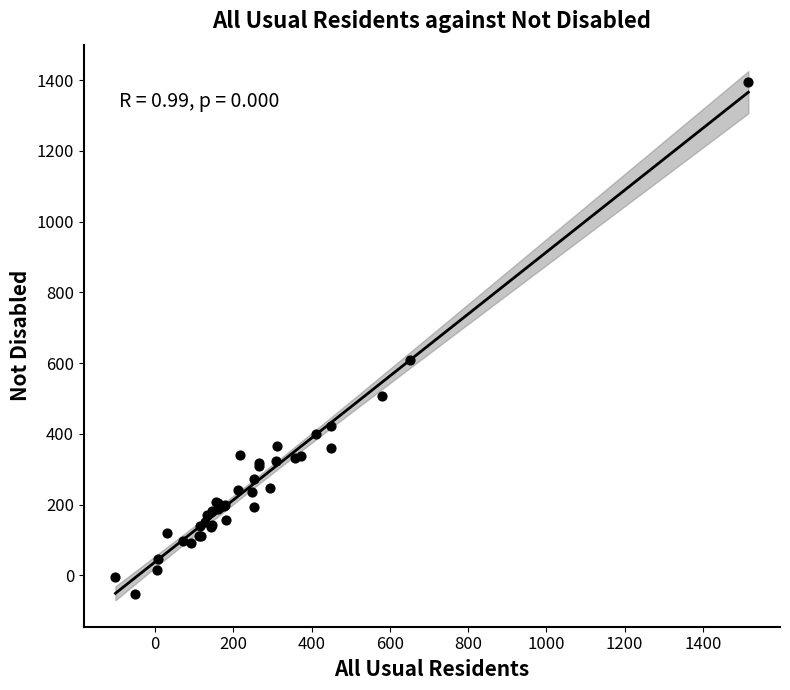

What Y value in the scatter plot is closest to 670?

608